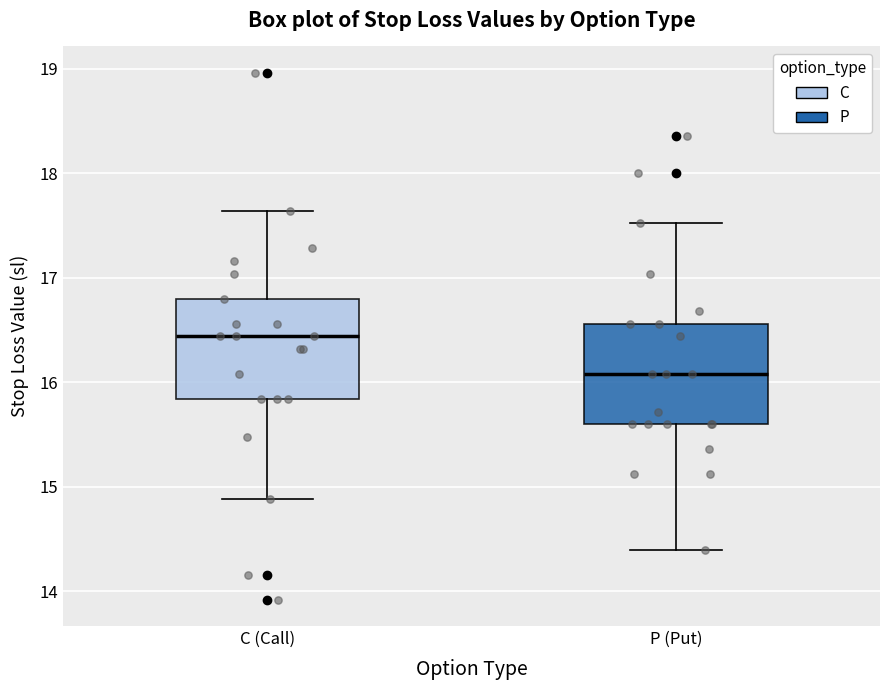

Where does the lower whisker of the box for C (Call) end on the y-axis? The values are not printed on the chart, so give them approximately, as read against the axis.

14.9